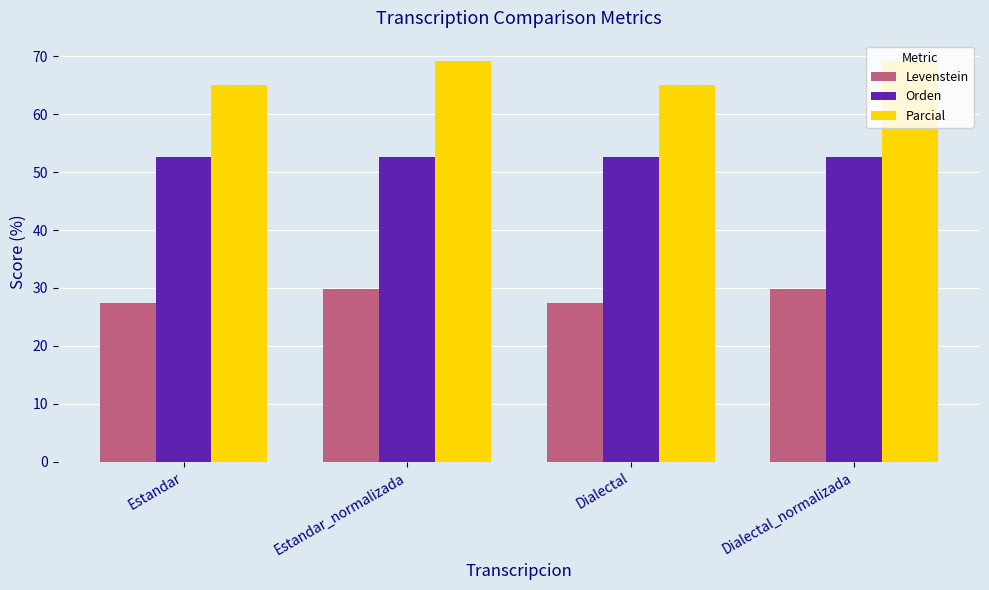

What are all the series names shown in the legend?

Levenstein, Orden, Parcial